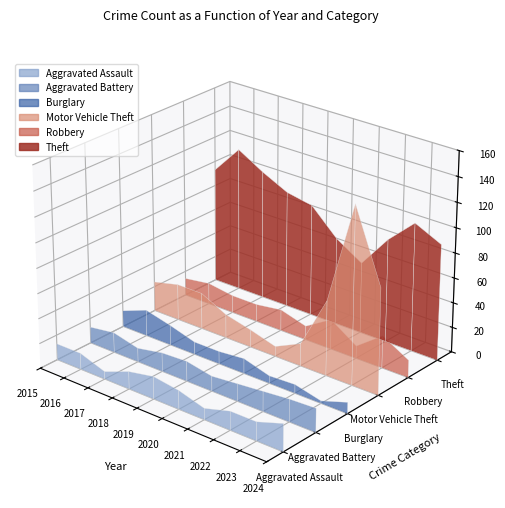

Reading right to left, transcribe all the data shown in this chart.

Aggravated Assault: 2024=22	2023=15	2022=15	2021=9	2020=15	2019=18	2018=14	2017=6	2016=13	2015=13
Aggravated Battery: 2024=19	2023=18	2022=16	2021=14	2020=12	2019=16	2018=15	2017=11	2016=16	2015=13
Burglary: 2024=9	2023=2	2022=7	2021=6	2020=12	2019=10	2018=10	2017=16	2016=21	2015=13
Motor Vehicle Theft: 2024=85	2023=142	2022=60	2021=18	2020=8	2019=14	2018=19	2017=29	2016=29	2015=24
Robbery: 2024=14	2023=26	2022=10	2021=24	2020=11	2019=17	2018=14	2017=14	2016=17	2015=14
Theft: 2024=93	2023=103	2022=83	2021=57	2020=70	2019=90	2018=94	2017=104	2016=116	2015=93